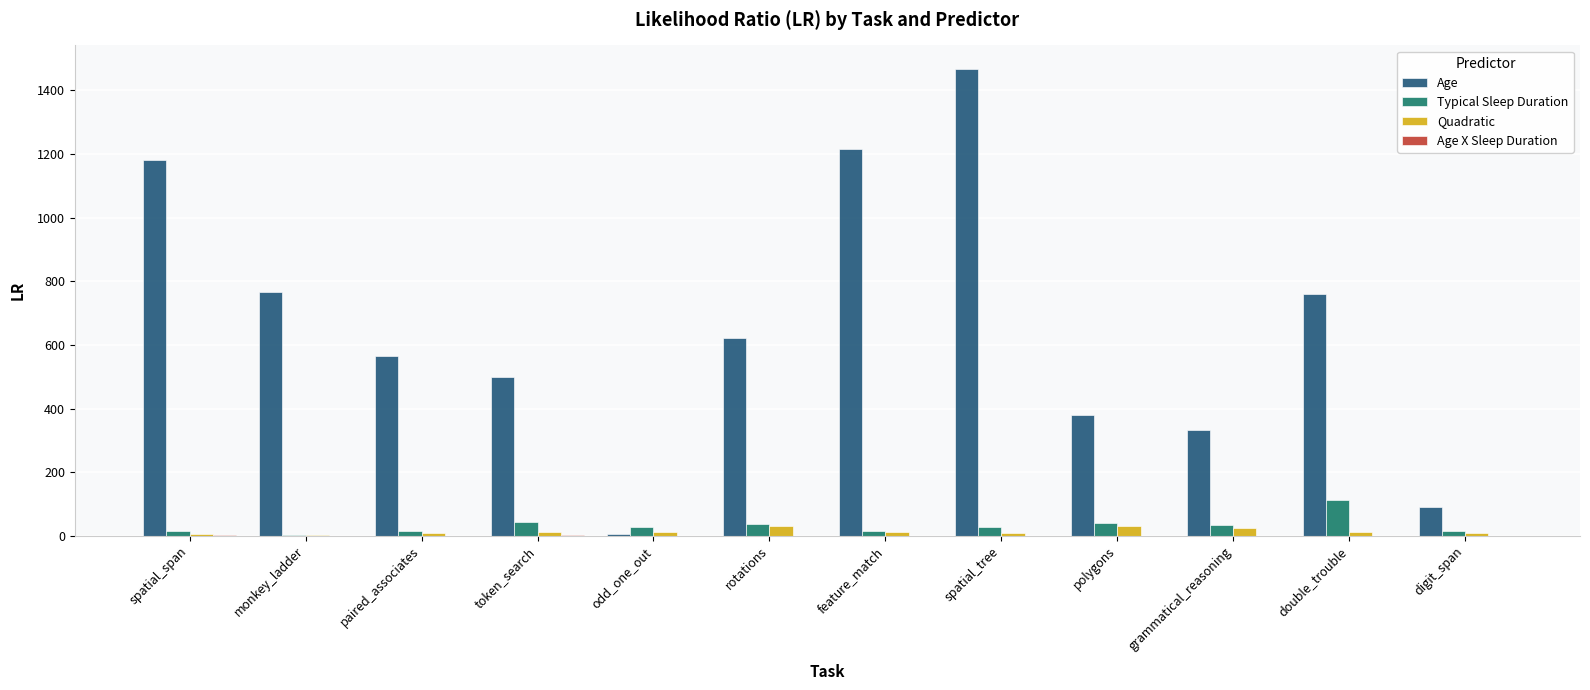

What is the sum of the Age values at monkey_ladder and spatial_tree?

2233.6